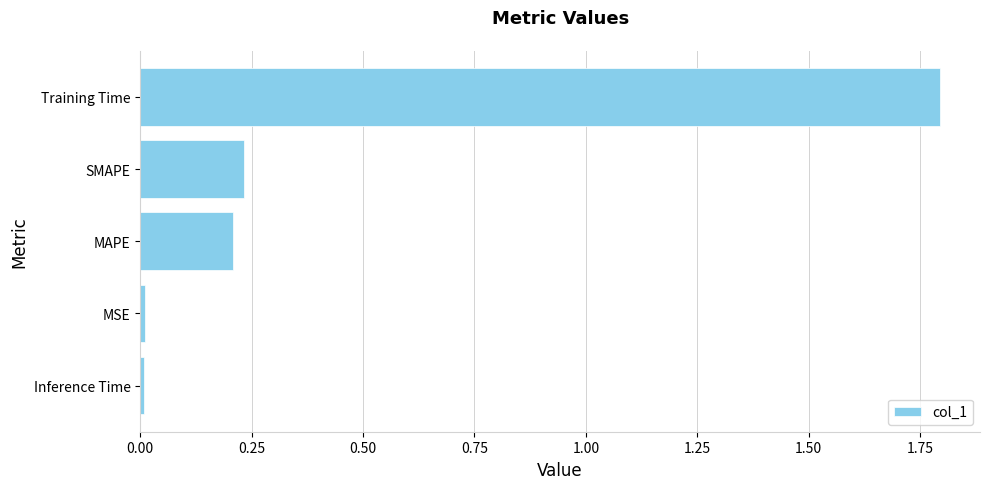

Which has a higher value, Inference Time or Training Time?

Training Time